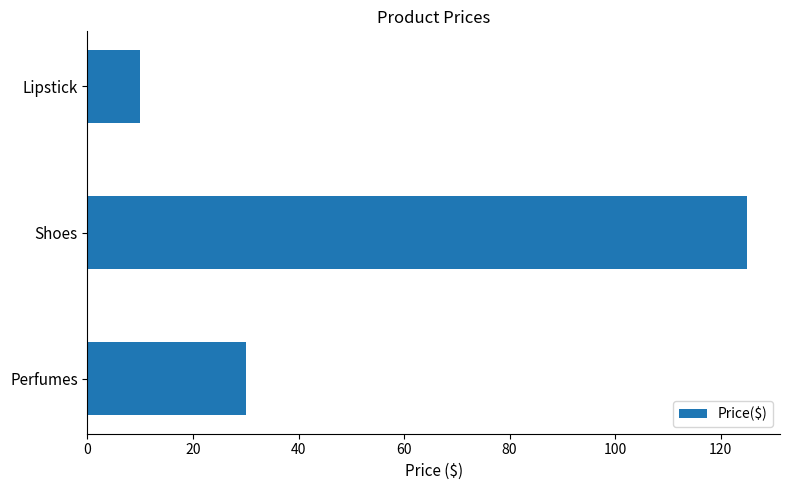

Rank the categories by value from lowest to highest.

Lipstick, Perfumes, Shoes